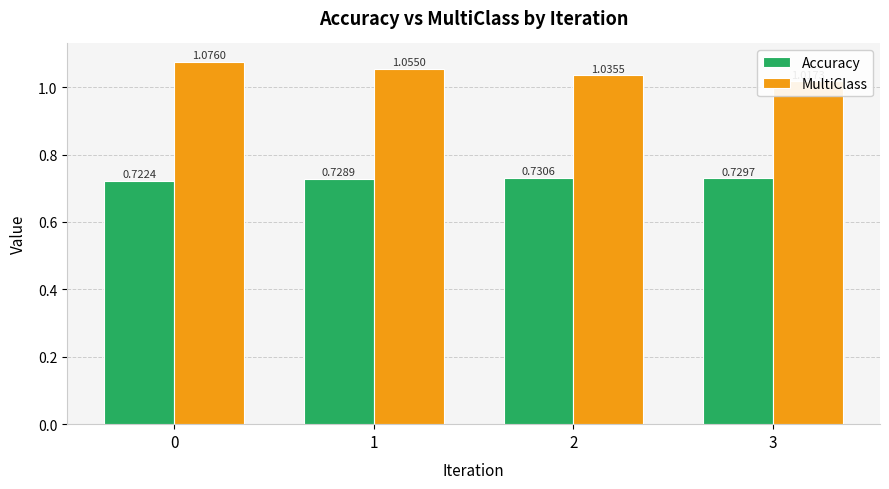

Is the value of MultiClass at 1 greater than the value of Accuracy at 2?

Yes